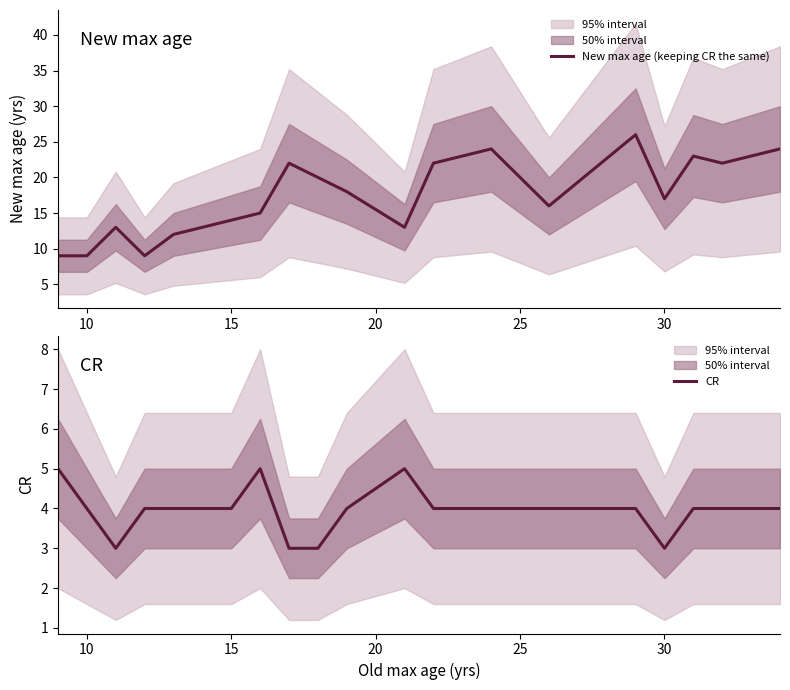

What is the minimum value for CR?

3